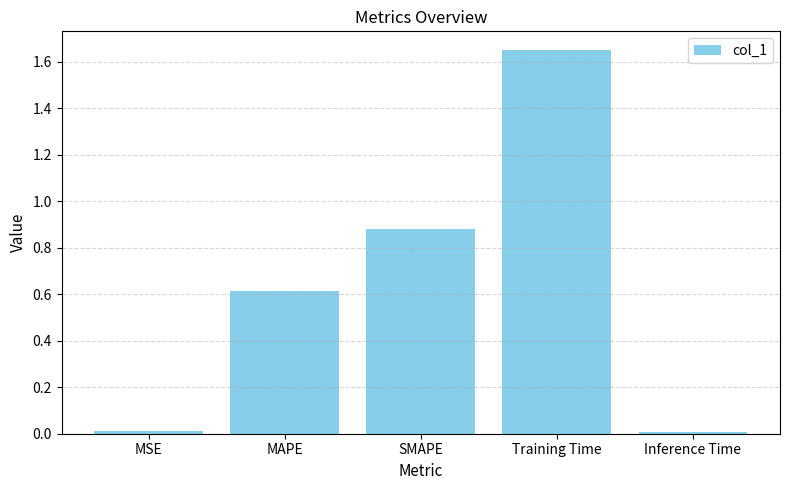

What is the sum of all values?

3.2